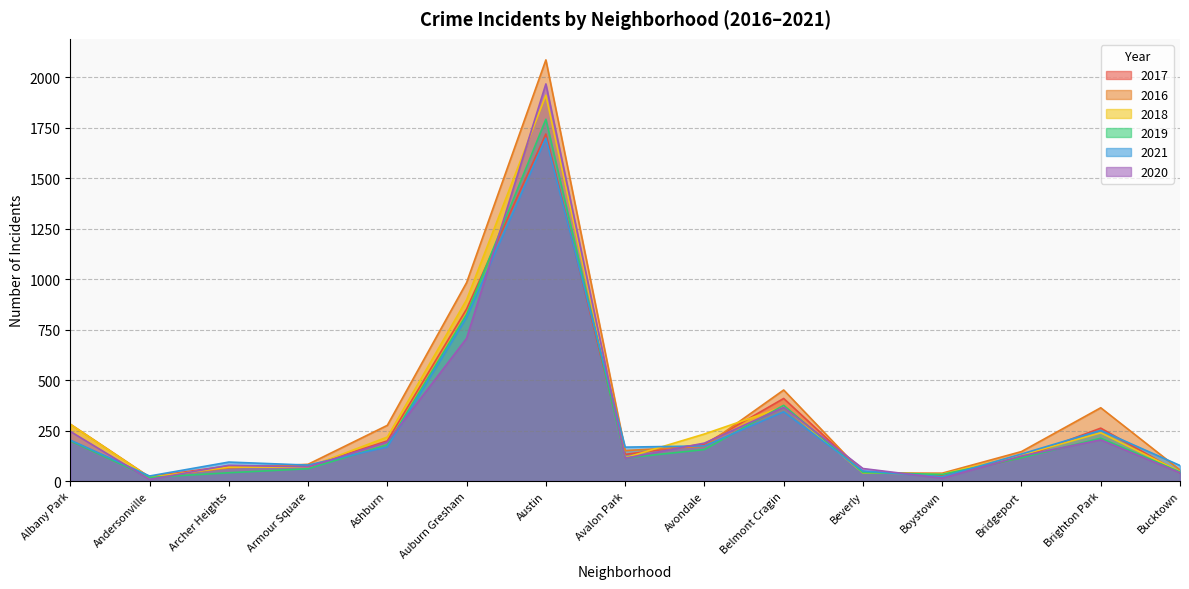

The value of 2016 at Auburn Gresham is 345. True or false?

False